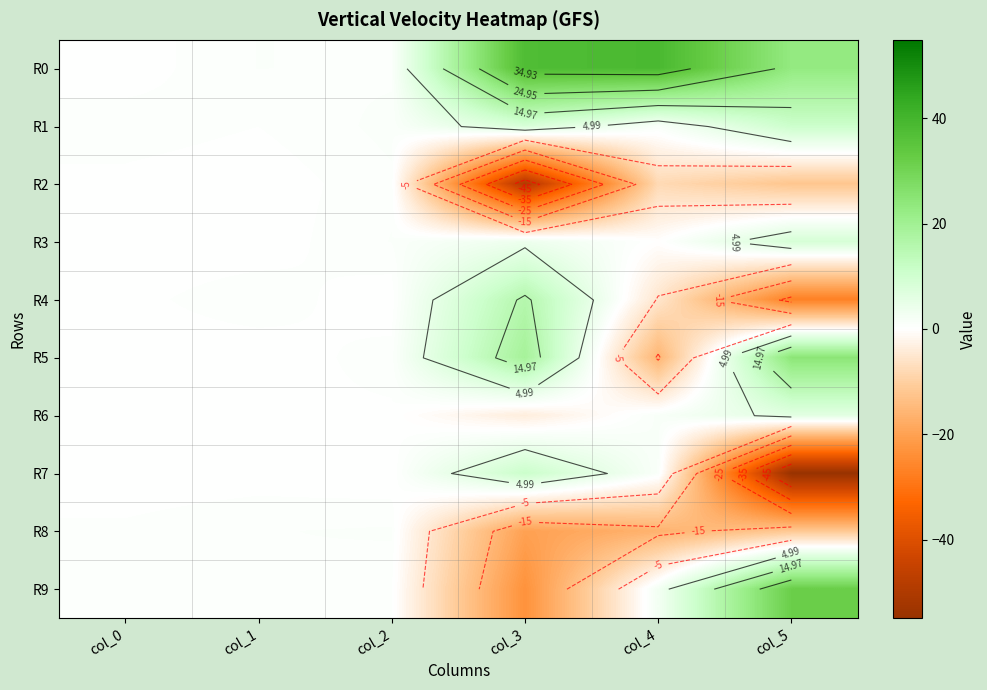

Count the number of categories in the chart.

6